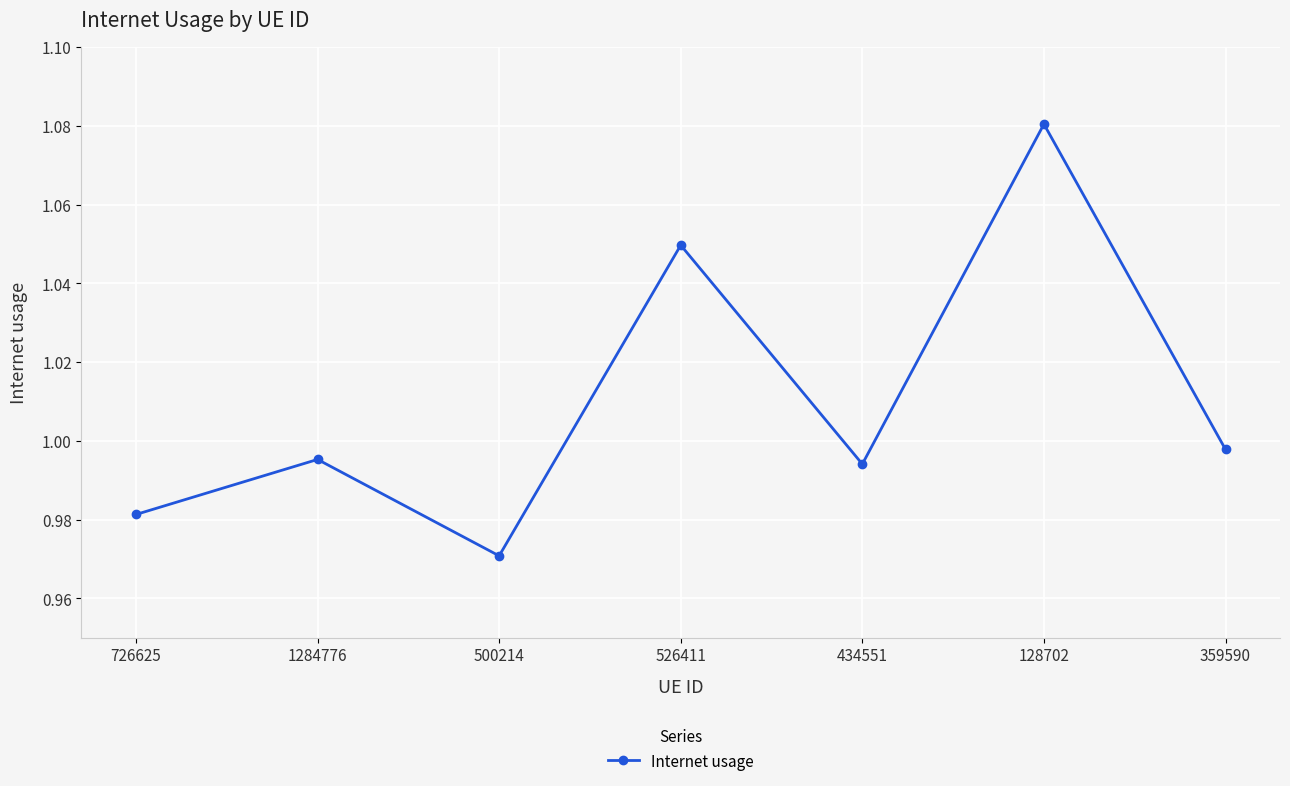

The chart shows a value of 0.7 at 726625. True or false?

False